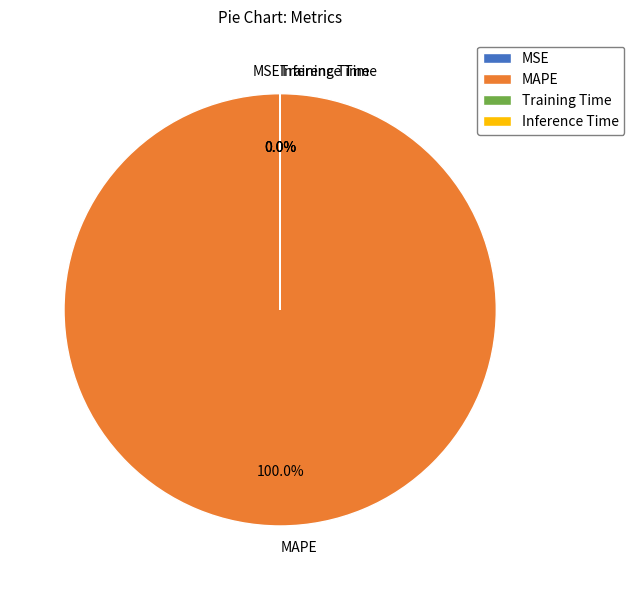

Is there any slice that represents more than half of the pie?

Yes